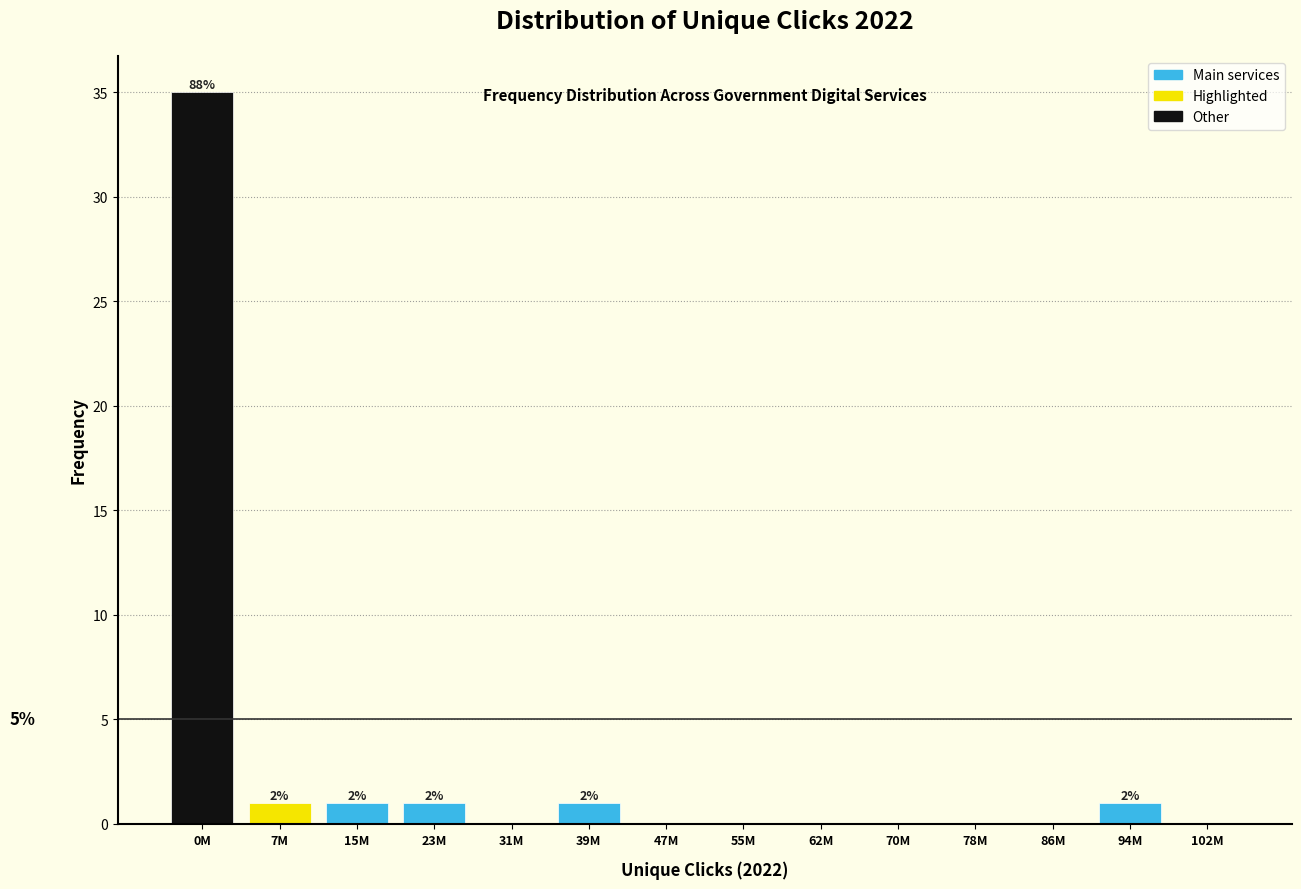

Reading left to right, extract all data points from this chart.

0M=35	7M=1	15M=1	23M=1	31M=0	39M=1	47M=0	55M=0	62M=0	70M=0	78M=0	86M=0	94M=1	102M=0